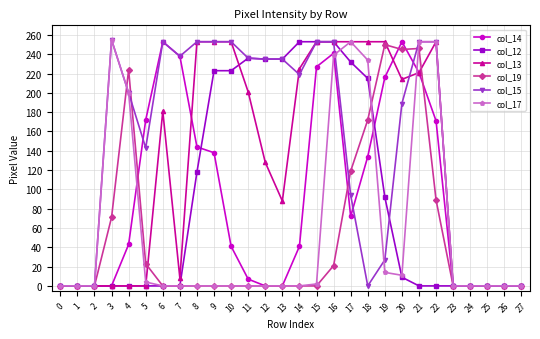

What is the total value across all series at 14?

738